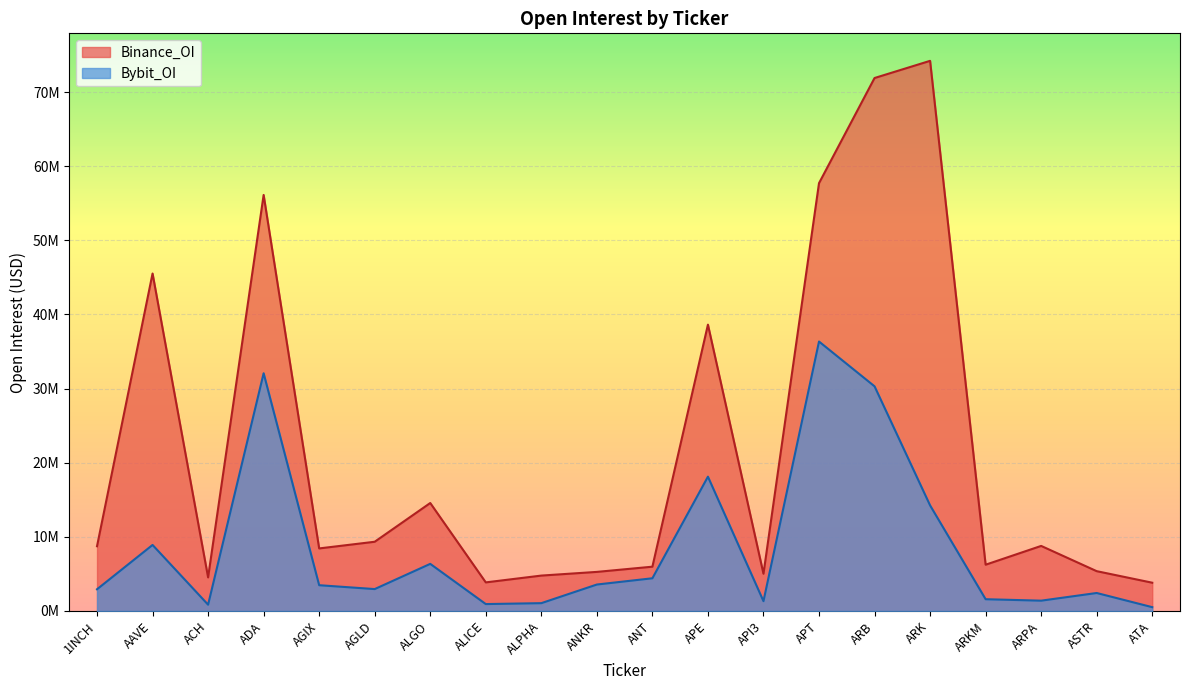

Where does the Bybit_OI series first go above 3473351?

AAVE